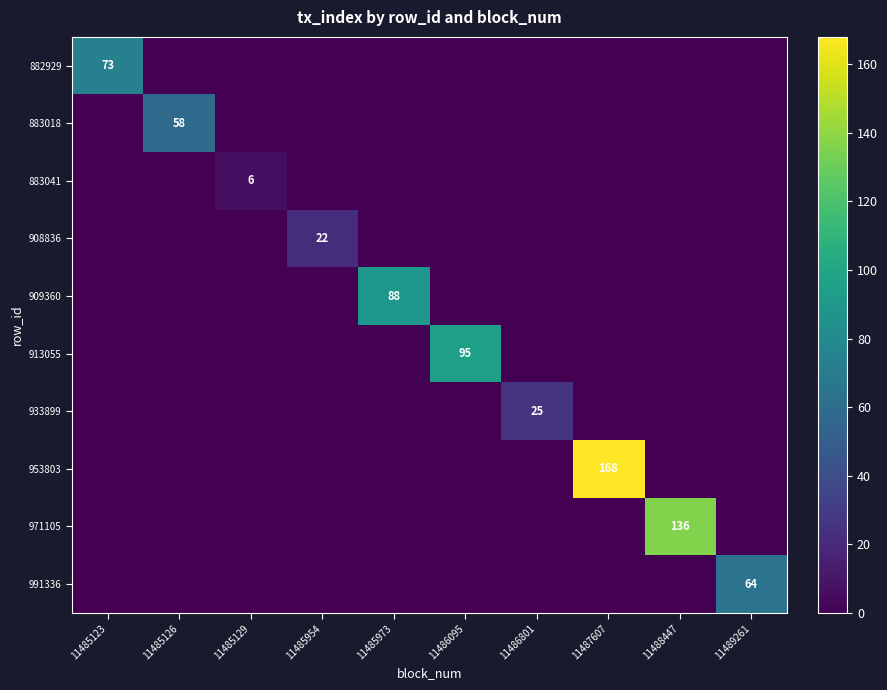

At how many categories does at least one series exceed 153?

1